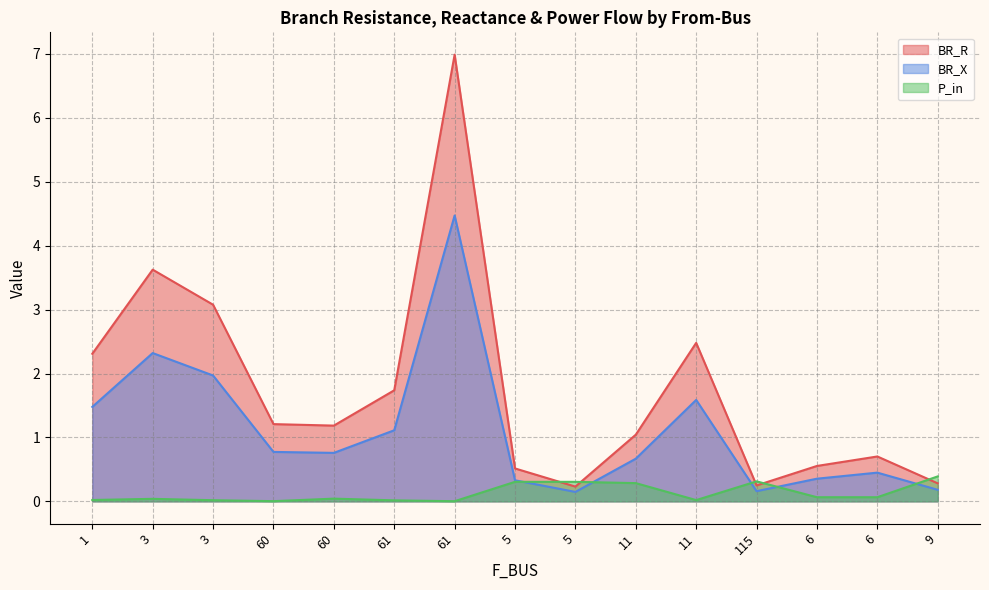

At which label does BR_R reach its peak?

61